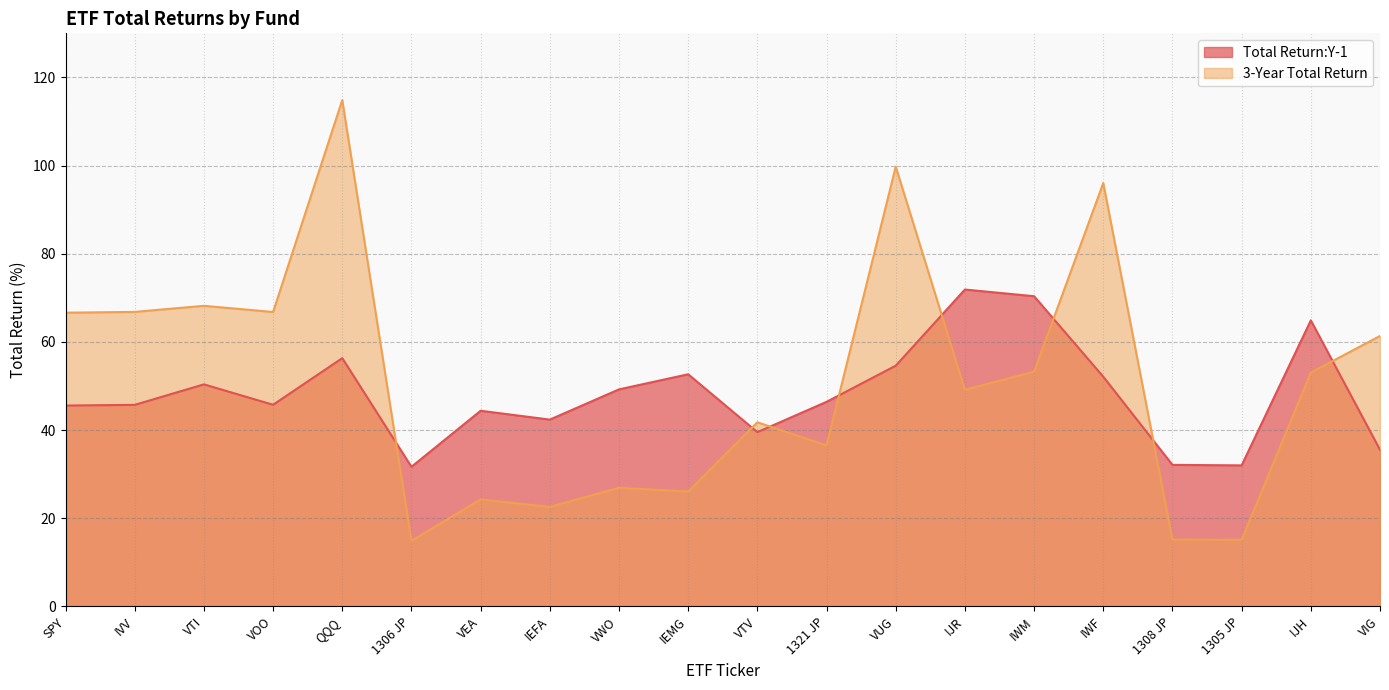

What is the highest value of the 3-Year Total Return series?

114.9